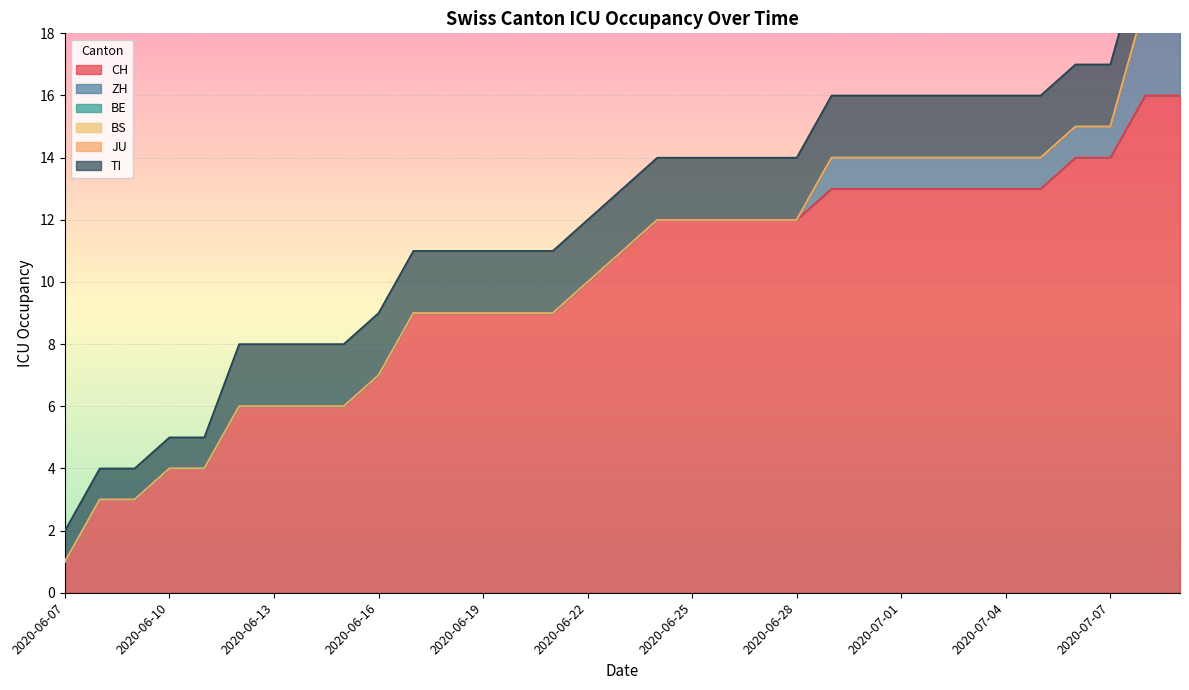

How many data points in ZH are above 0?

11